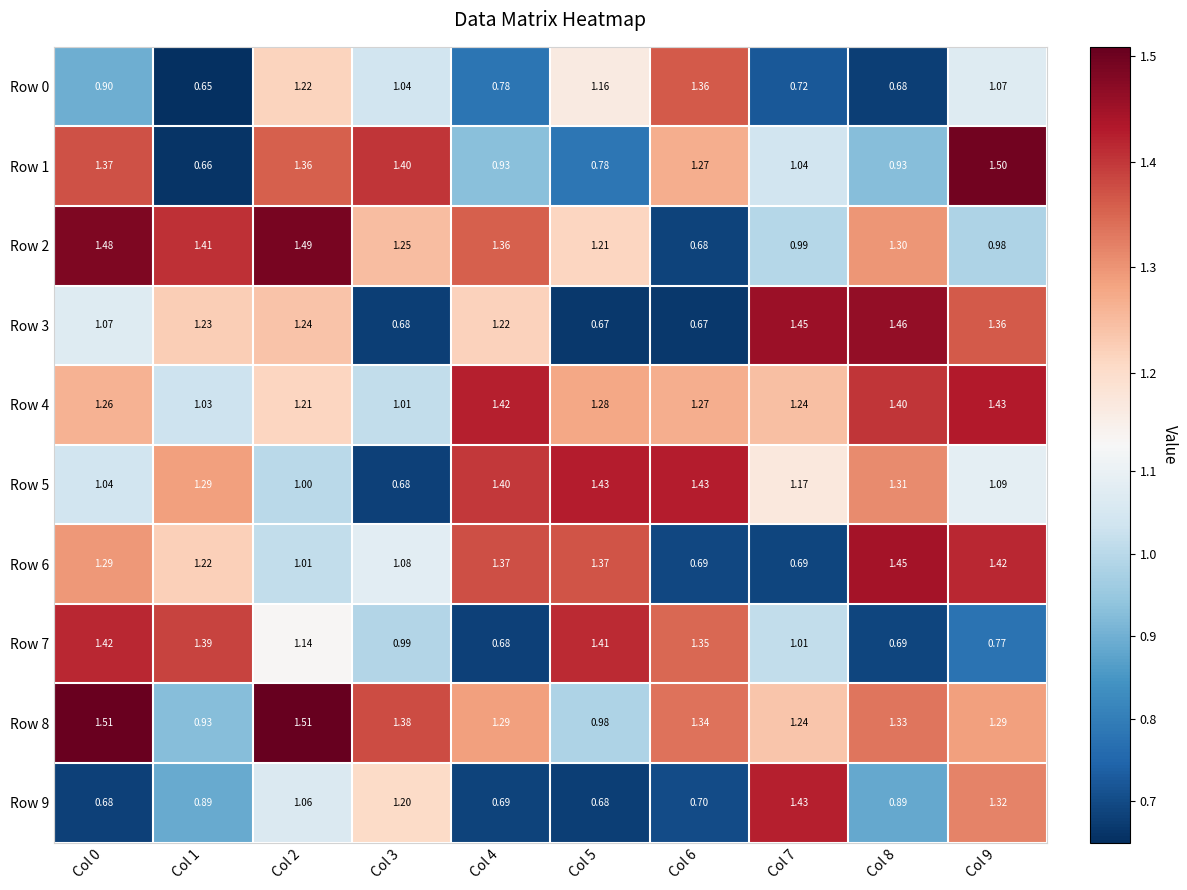

Which series has the widest spread of values?

Row 1